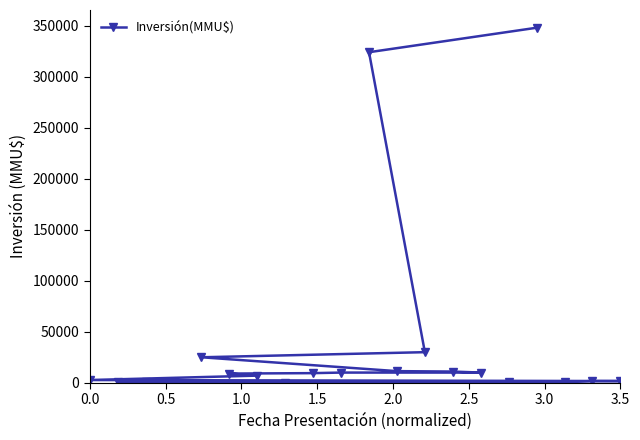

True or false: the data has more than 0 interior local peaks.

False